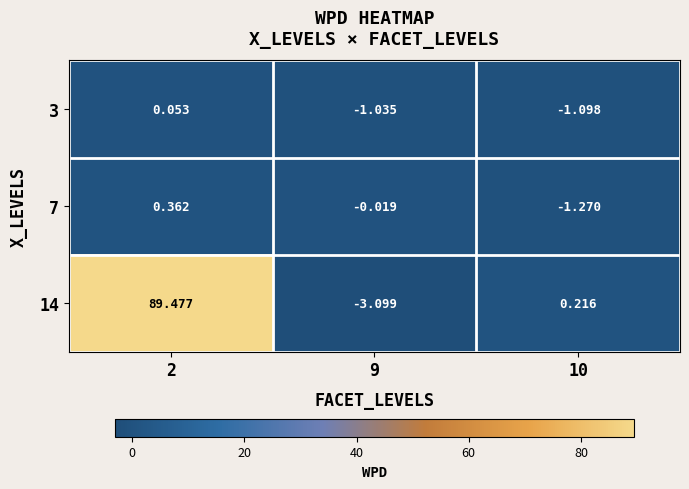

Is the value of 7 at 10 greater than the value of 14 at 2?

No